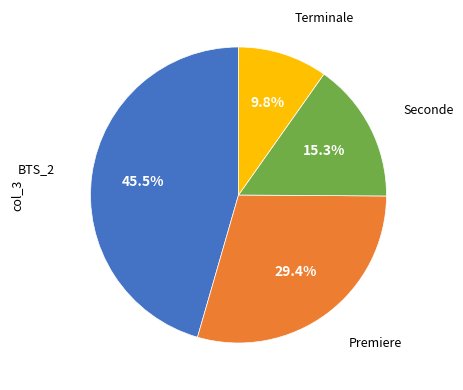

Does any single category account for the majority?

No